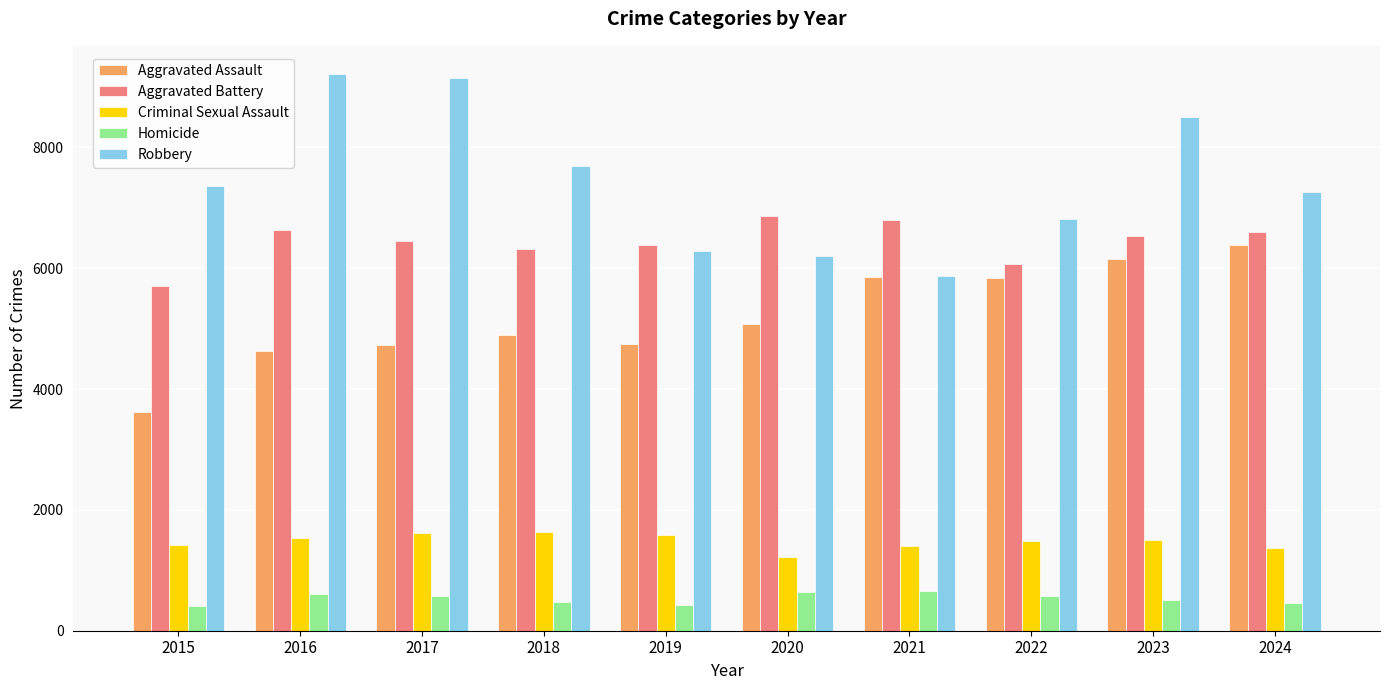

Rank the series by their maximum value, from lowest to highest.

Homicide, Criminal Sexual Assault, Aggravated Assault, Aggravated Battery, Robbery